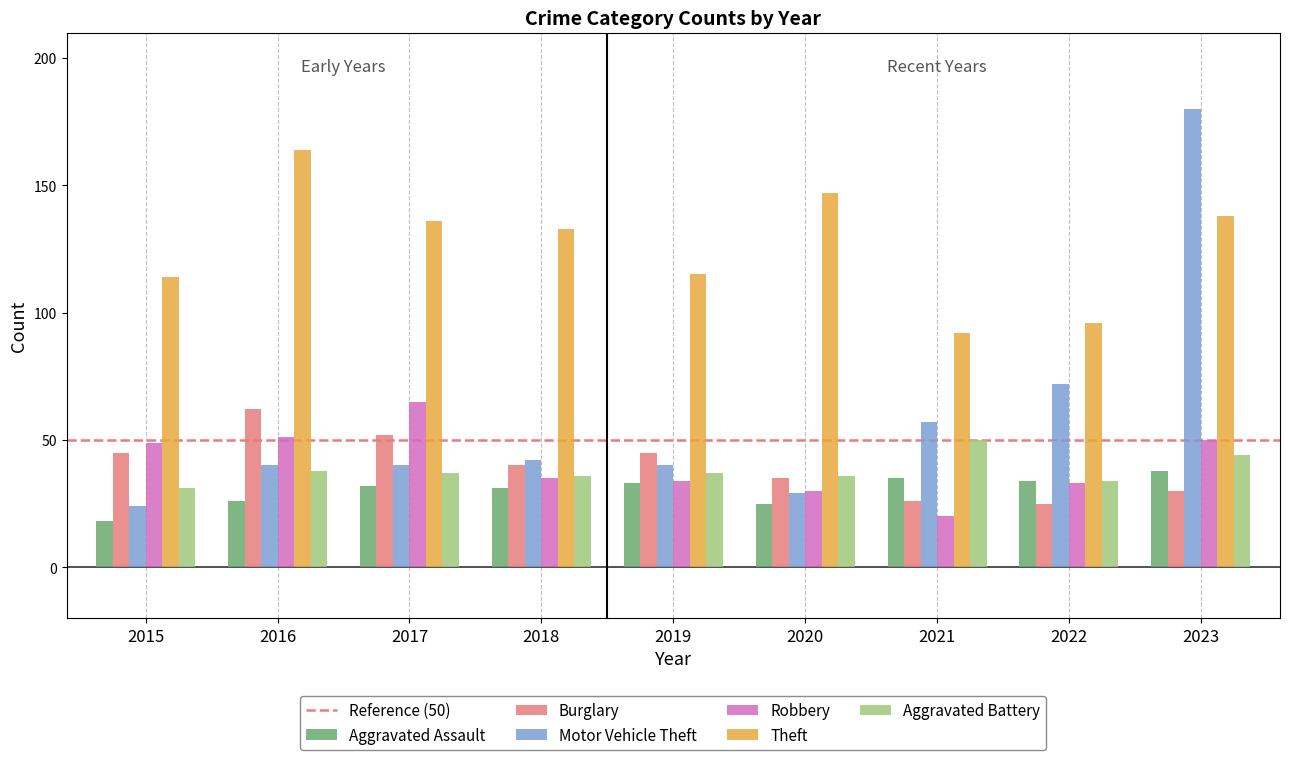

Which series changed the most between 2015 and 2016?

Theft